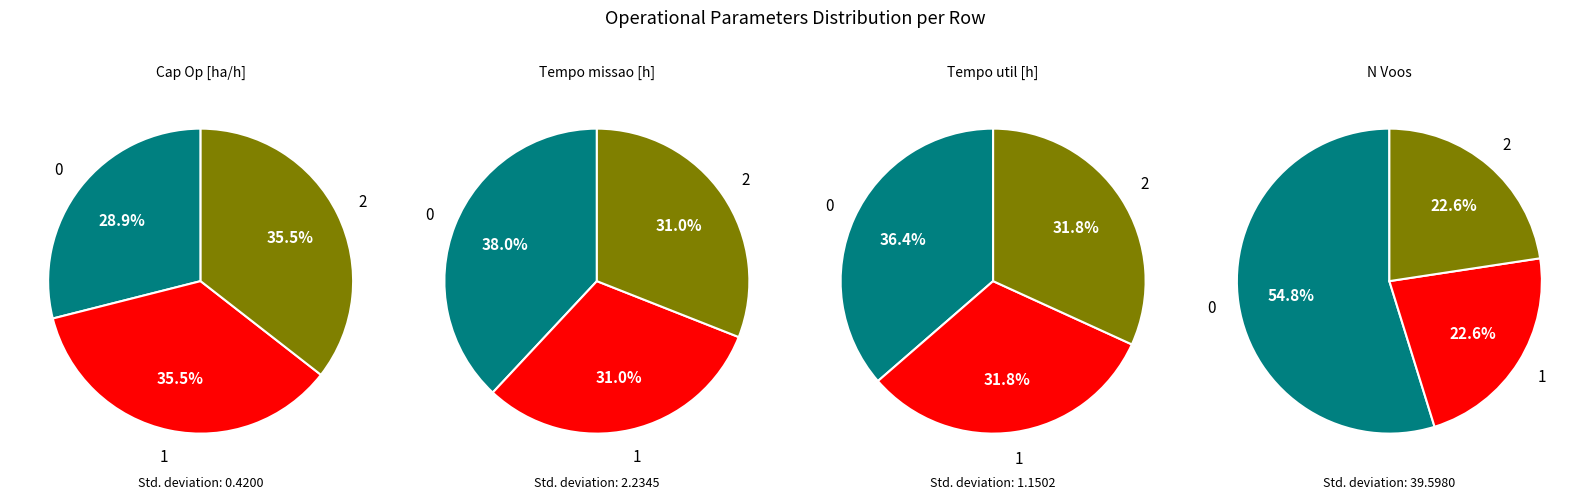

What is the largest slice in the pie chart?

2